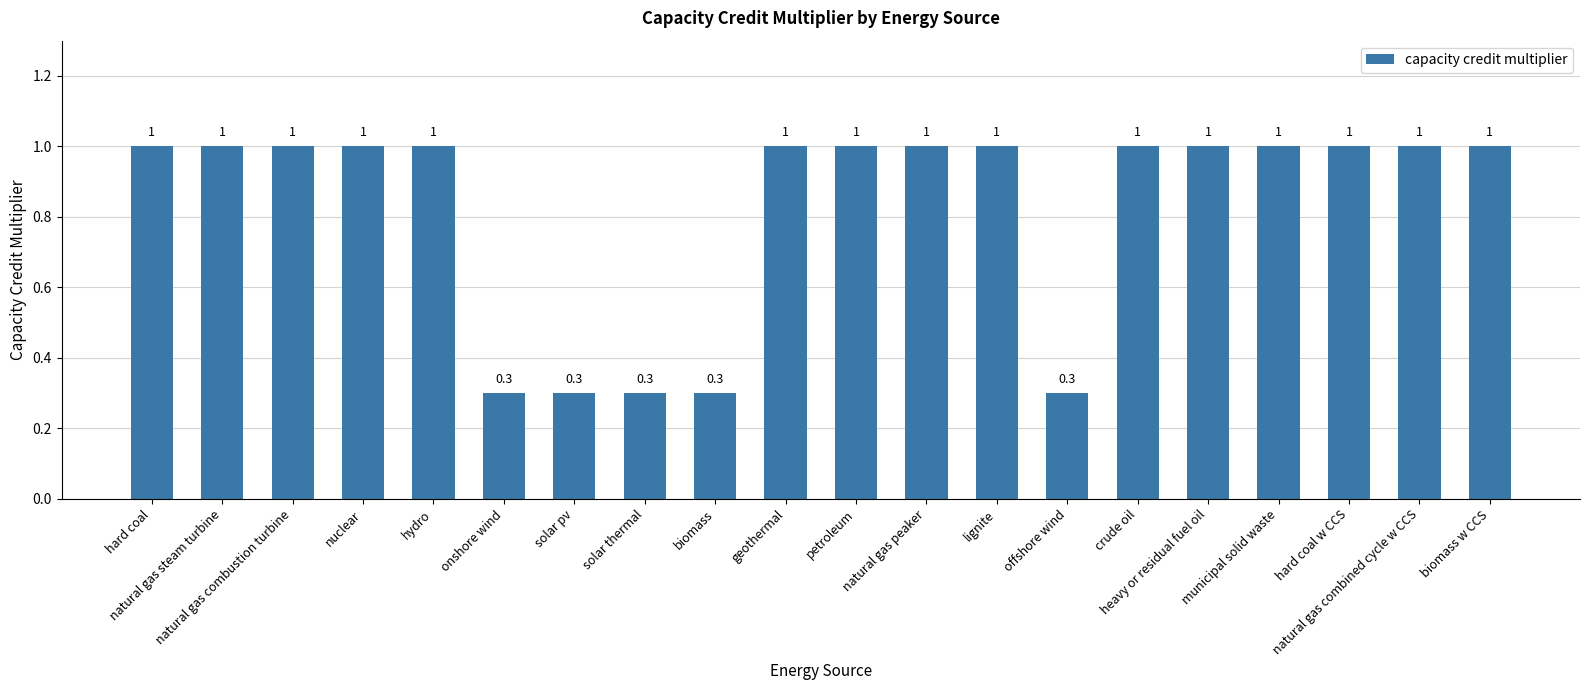

Reading right to left, transcribe all the data shown in this chart.

biomass w CCS=1.0	natural gas combined cycle w CCS=1.0	hard coal w CCS=1.0	municipal solid waste=1.0	heavy or residual fuel oil=1.0	crude oil=1.0	offshore wind=0.3	lignite=1.0	natural gas peaker=1.0	petroleum=1.0	geothermal=1.0	biomass=0.3	solar thermal=0.3	solar pv=0.3	onshore wind=0.3	hydro=1.0	nuclear=1.0	natural gas combustion turbine=1.0	natural gas steam turbine=1.0	hard coal=1.0